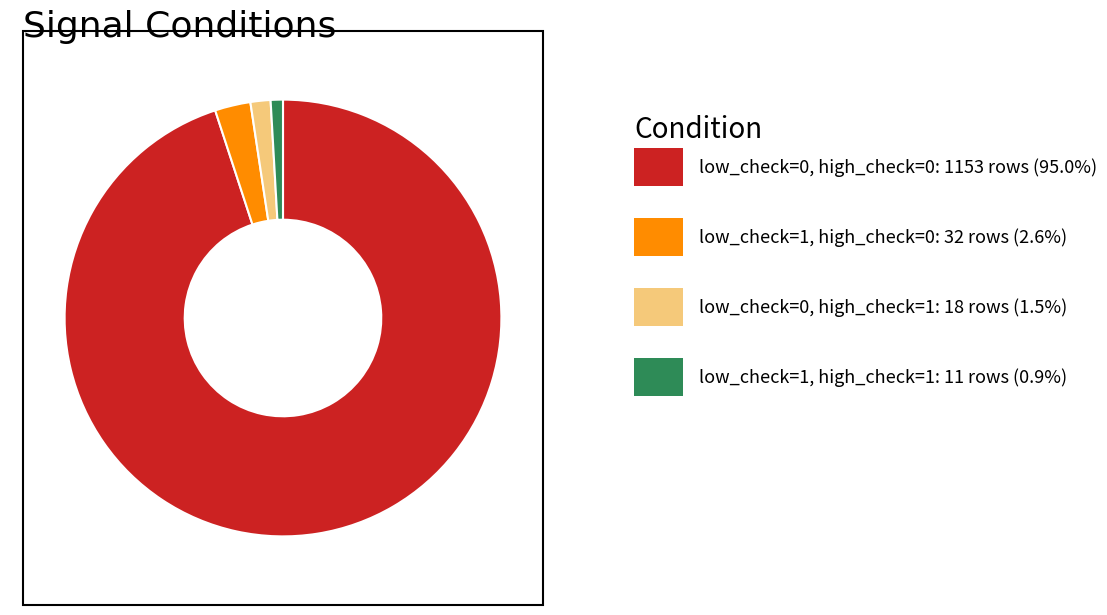

Is there any slice that represents more than half of the pie?

Yes